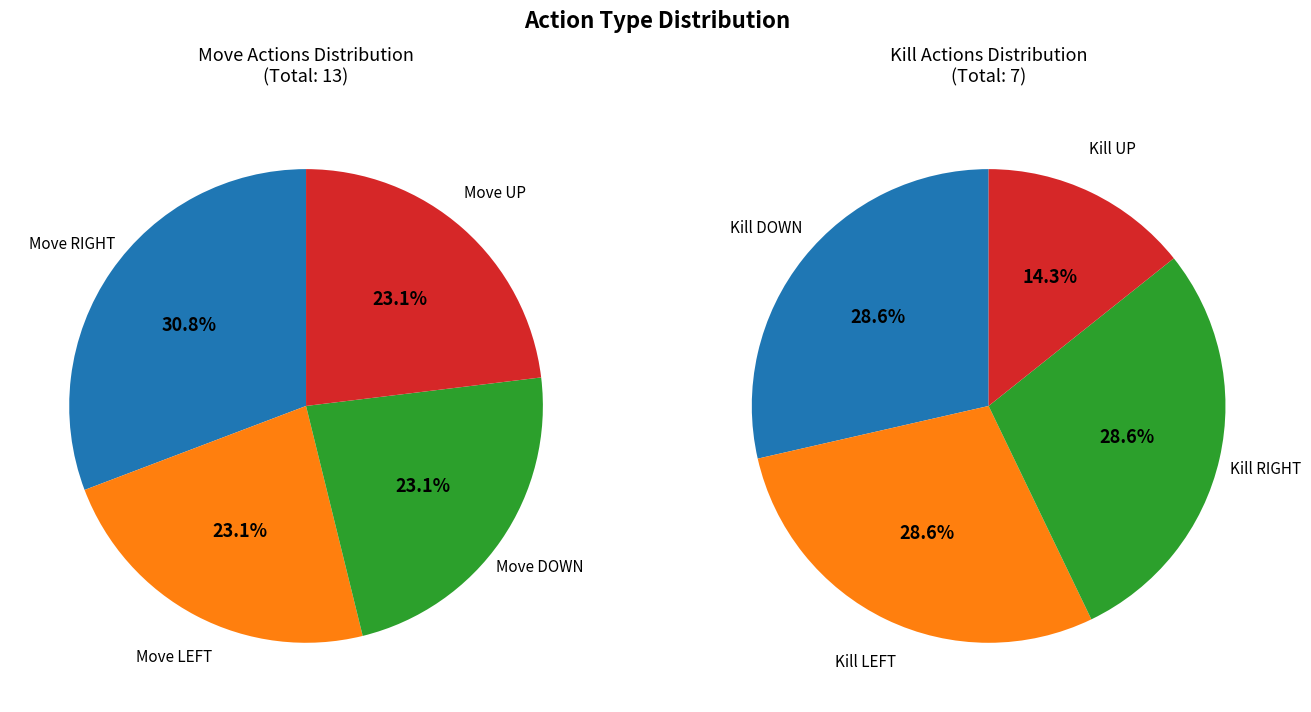

Is there a majority slice in this chart?

No